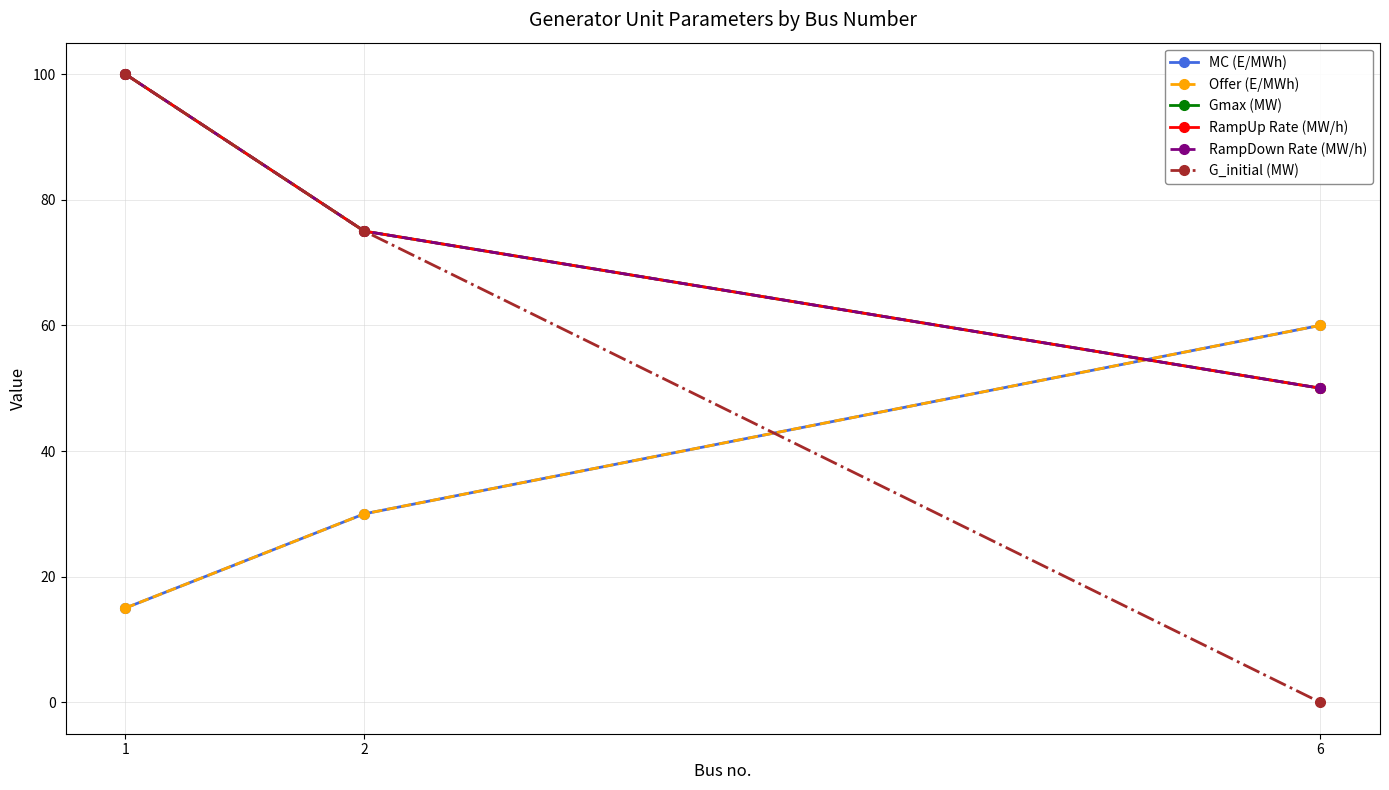

Reading right to left, transcribe all the data shown in this chart.

MC (E/MWh): 6=60	2=30	1=15
Offer (E/MWh): 6=60	2=30	1=15
Gmax (MW): 6=50	2=75	1=100
RampUp Rate (MW/h): 6=50	2=75	1=100
RampDown Rate (MW/h): 6=50	2=75	1=100
G_initial (MW): 6=0	2=75	1=100